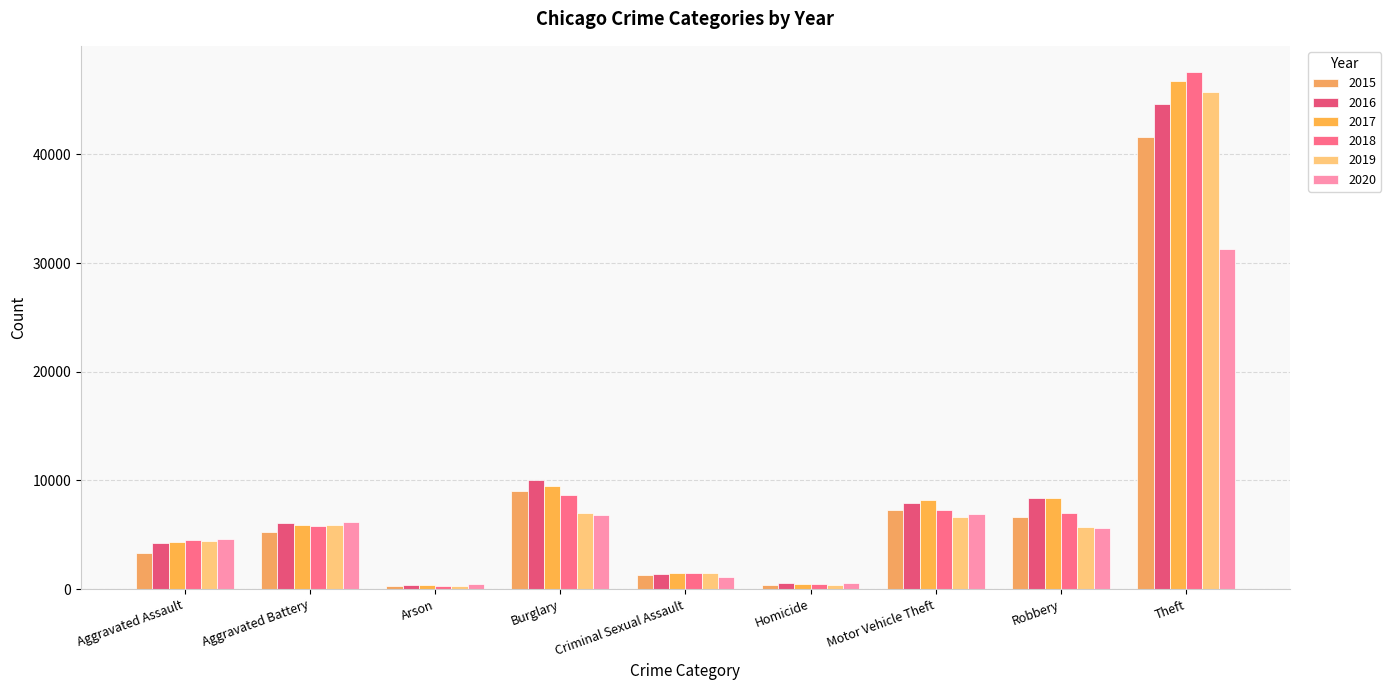

Is the value of 2020 at Homicide greater than the value of 2015 at Motor Vehicle Theft?

No